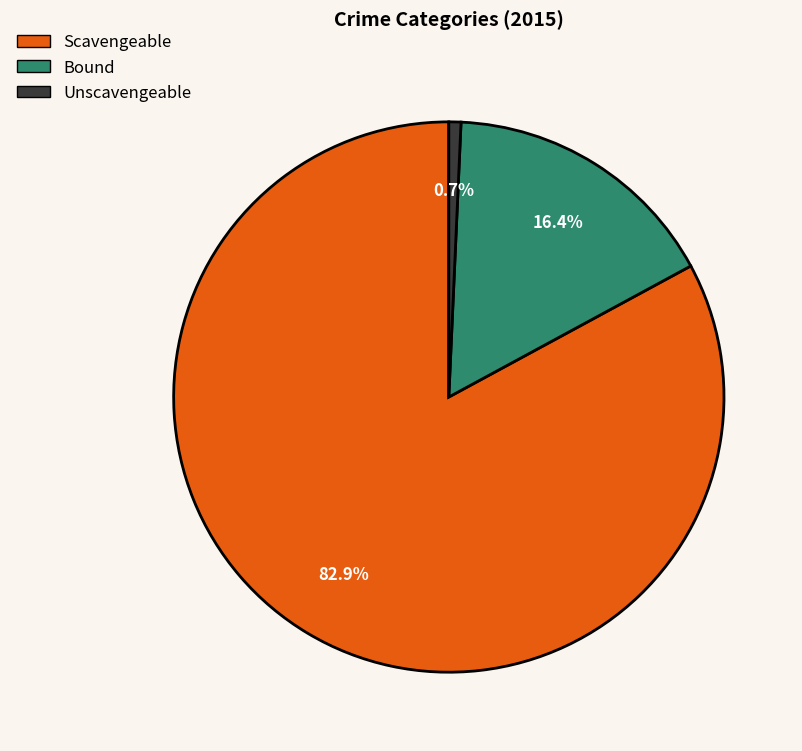

Does any single category account for the majority?

Yes